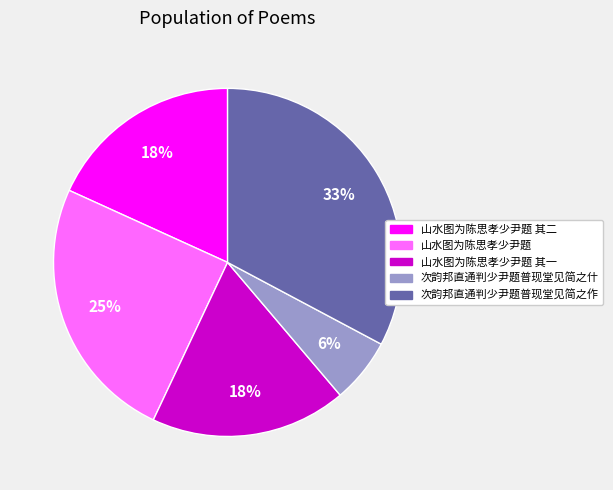

Is there any slice that represents more than half of the pie?

No